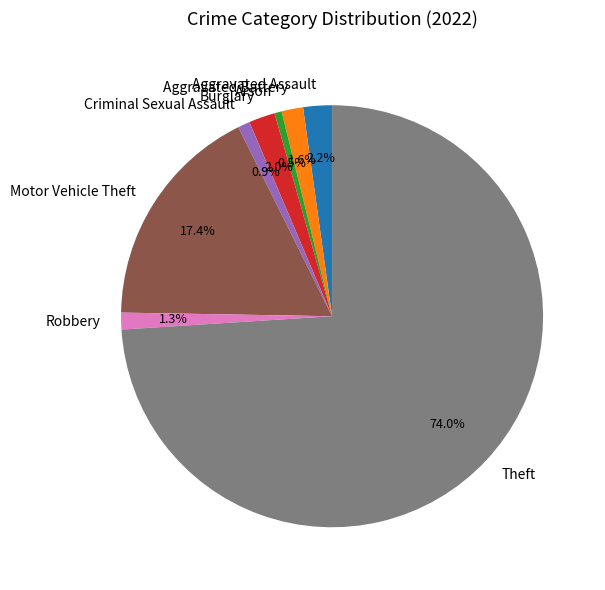

The Theft slice represents 74% of the pie. True or false?

True